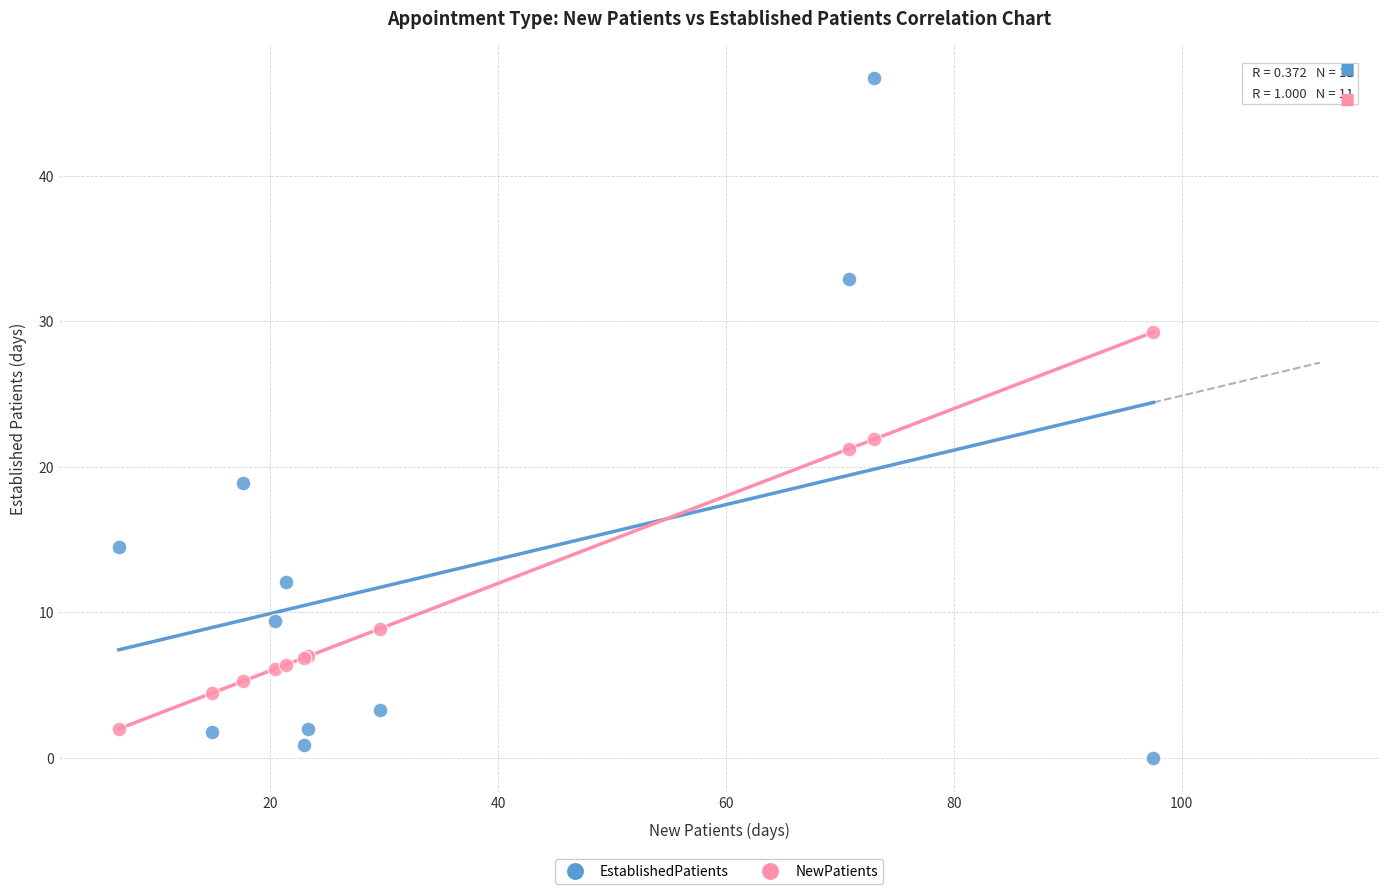

In the EstablishedPatients series, what Y value is closest to 23?

18.9